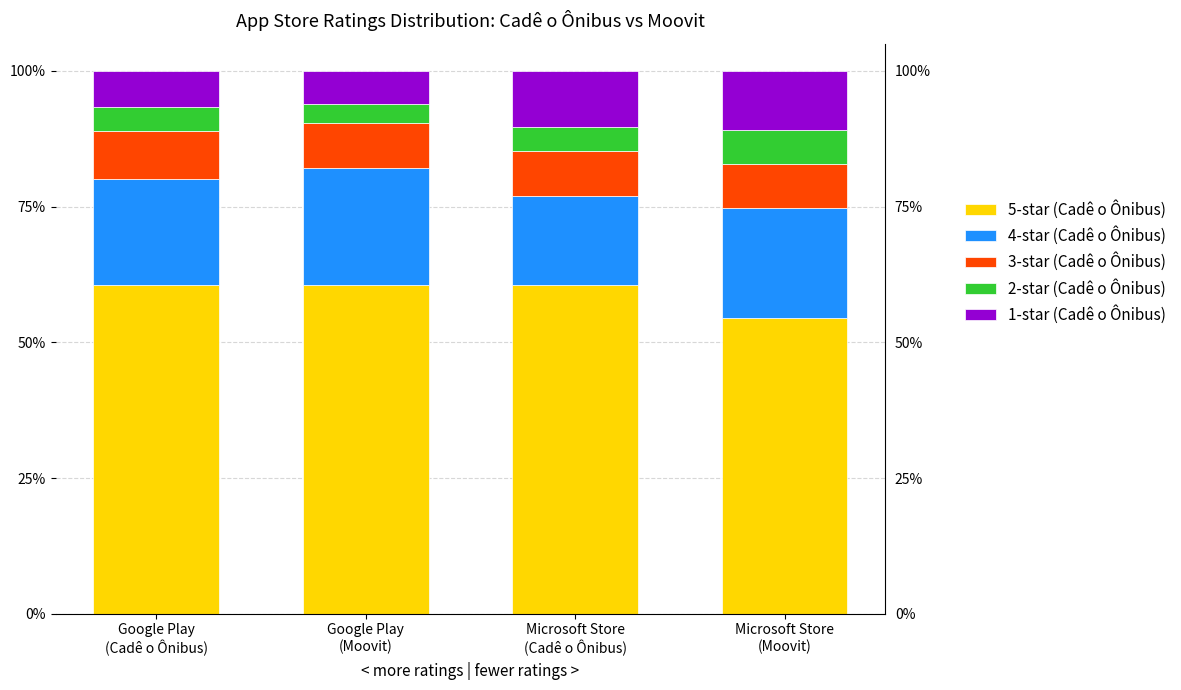

List the series in order of their peak value, lowest first.

2-star (Cadê o Ônibus), 3-star (Cadê o Ônibus), 1-star (Cadê o Ônibus), 4-star (Cadê o Ônibus), 5-star (Cadê o Ônibus)